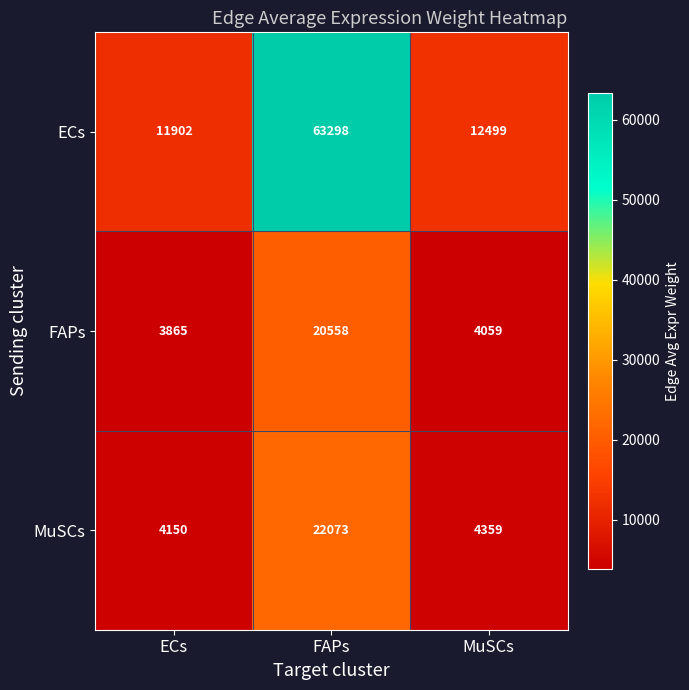

What is the minimum value shown in the chart?

3865